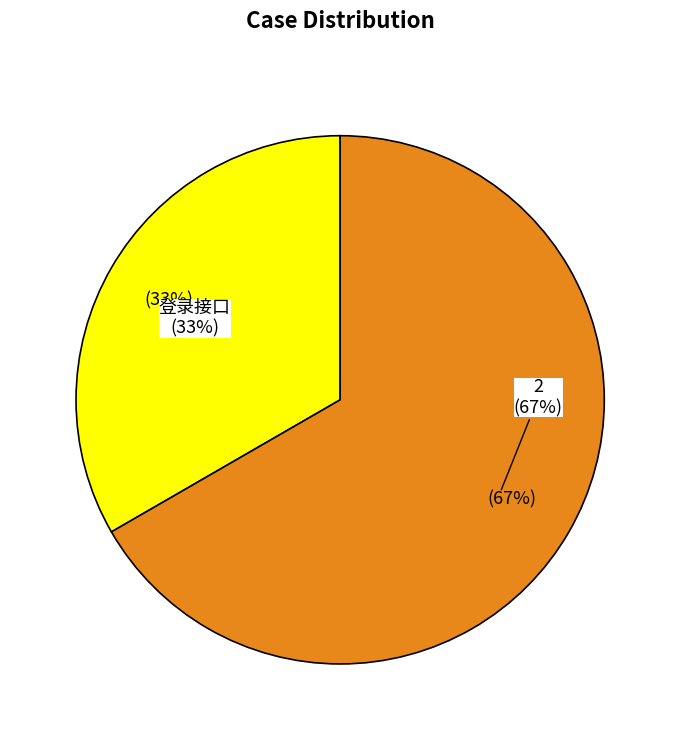

How many segments does this pie chart have?

2